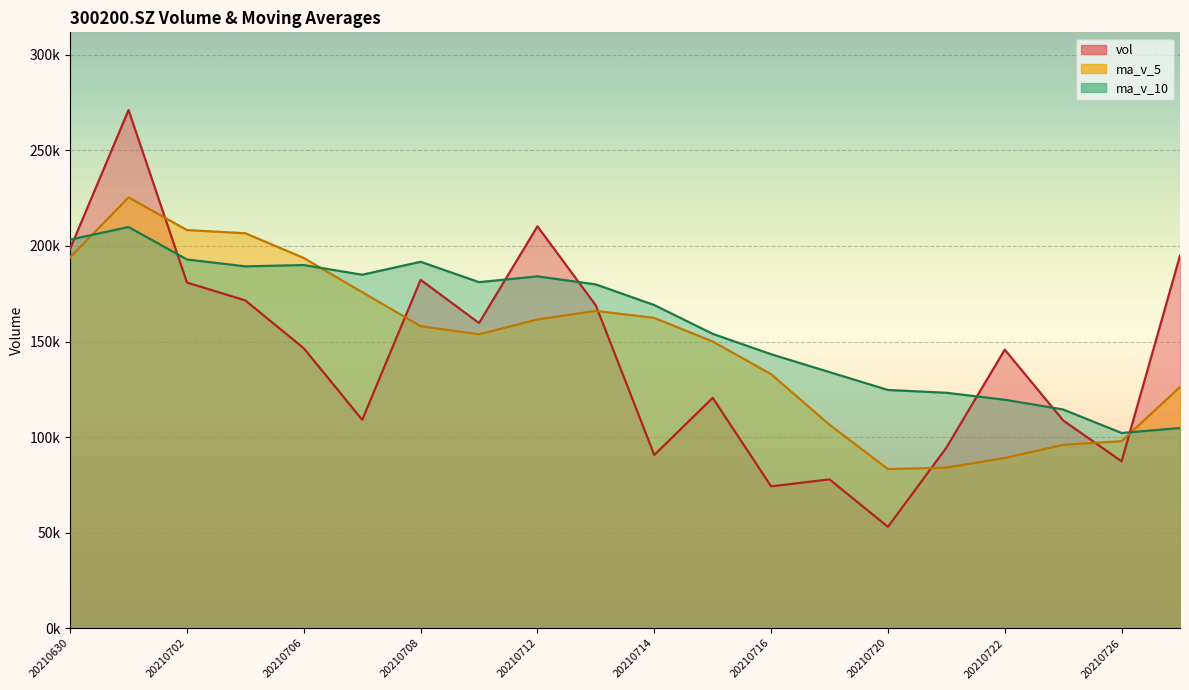

Count the number of categories in the chart.

20